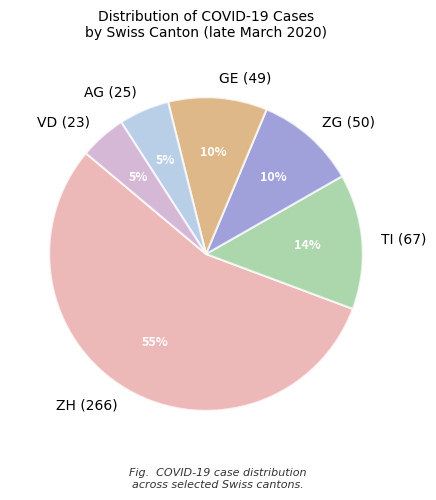

How many segments does this pie chart have?

6